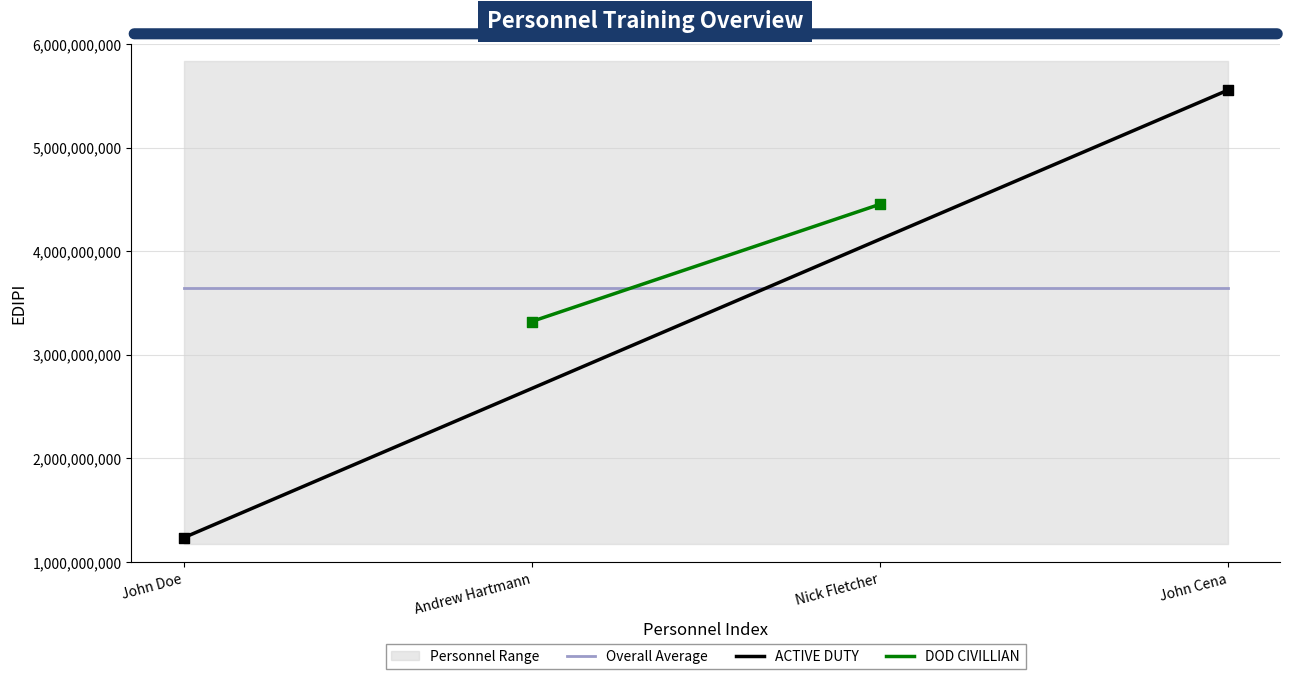

Which series has the largest Y range (max minus min)?

ACTIVE DUTY